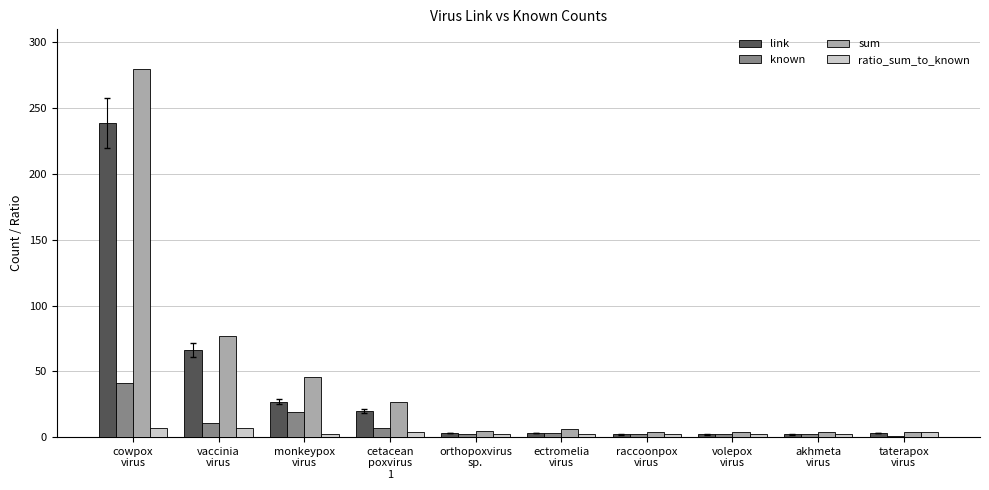

What is the label of the 1st bar from the left?

cowpox
virus